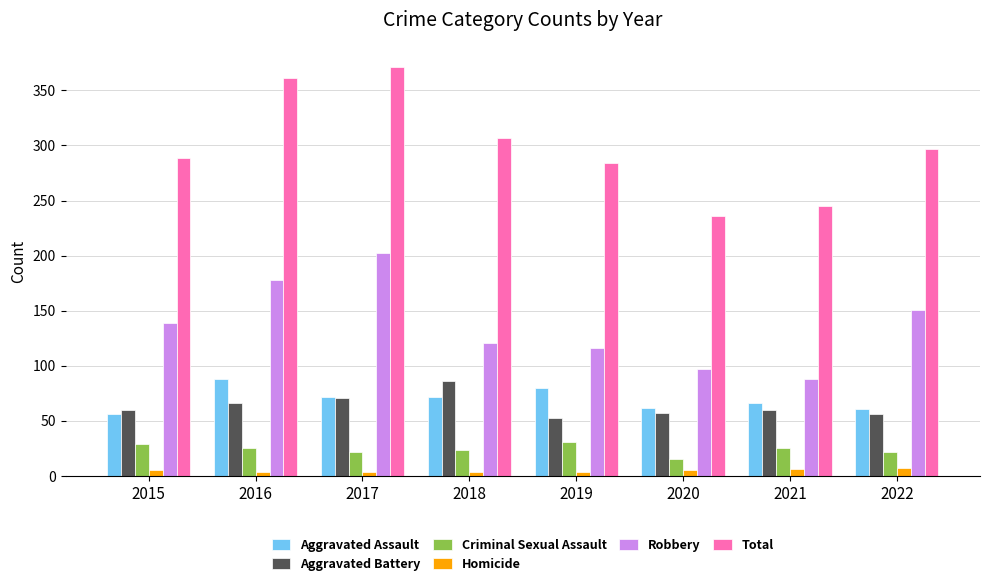

What is the difference between the highest and lowest values at 2015?

284